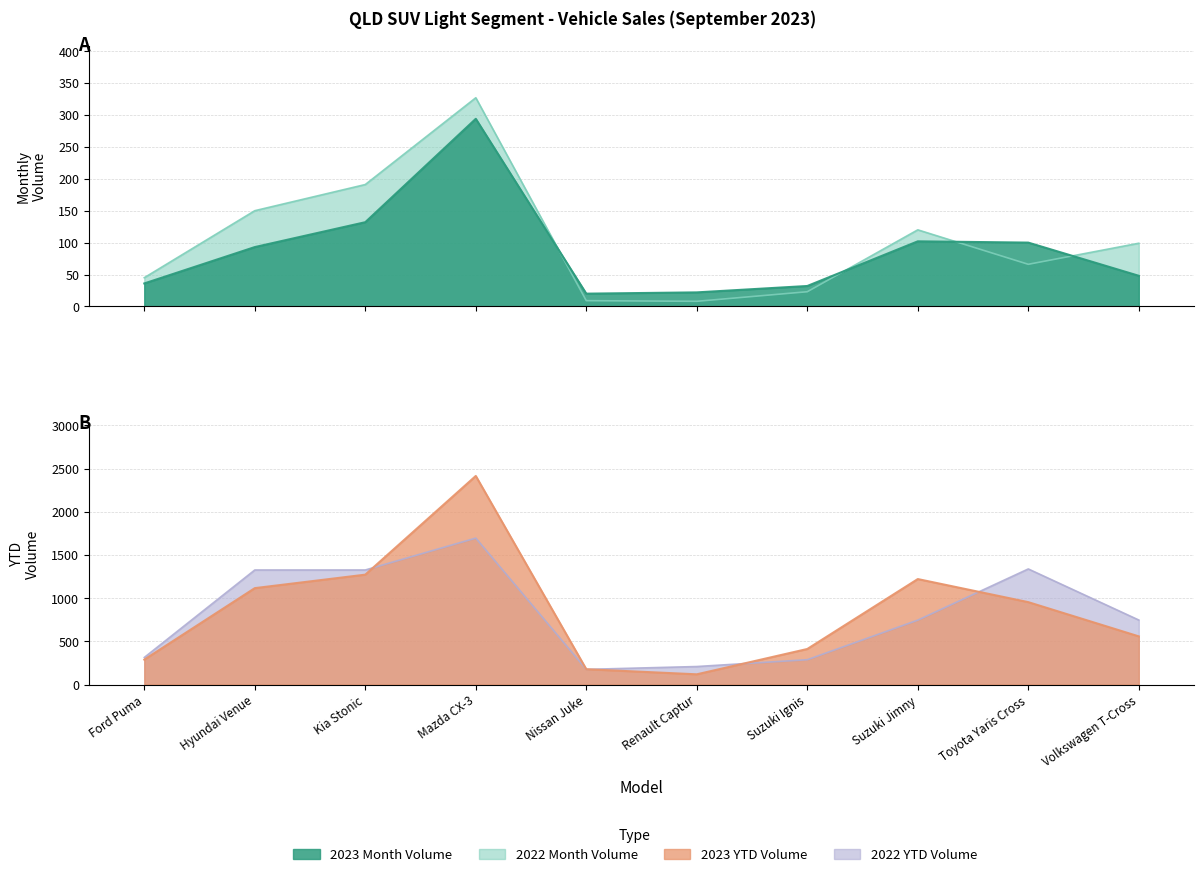

Where is 2022 YTD Volume nearest to the value 935?

Volkswagen T-Cross